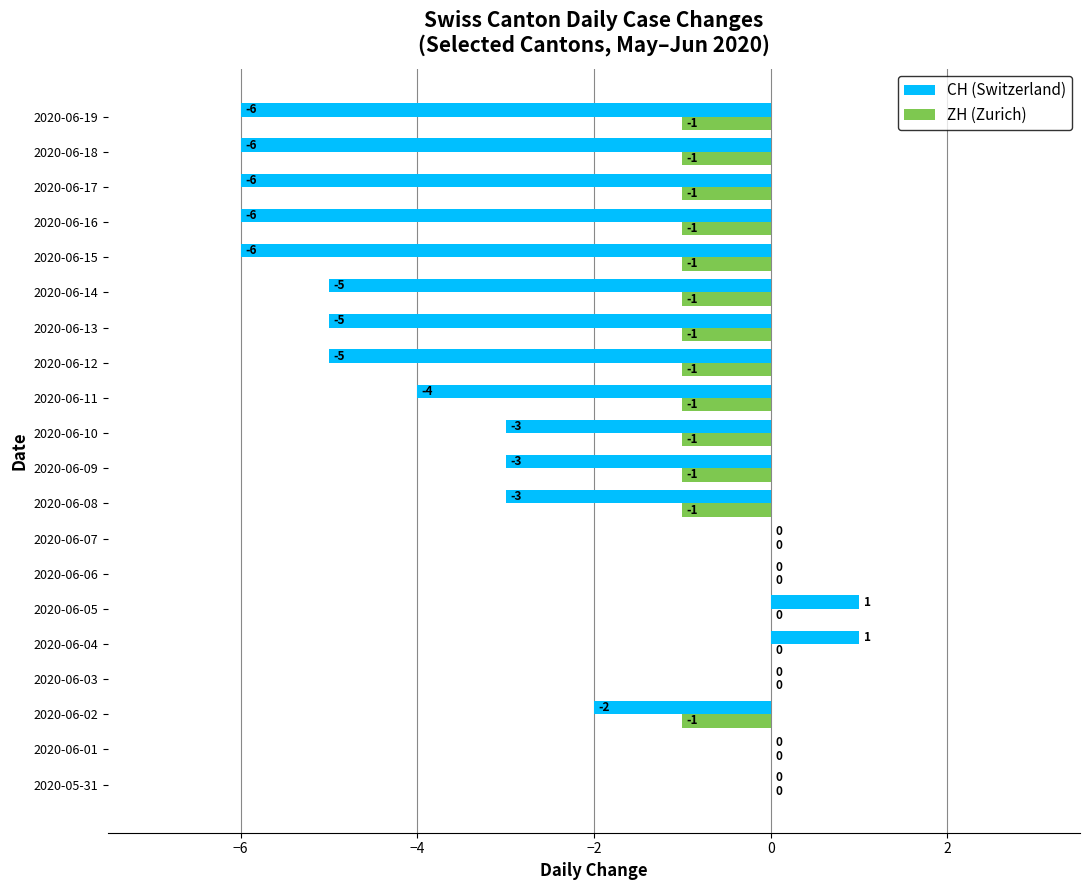

Which series has the largest total across all categories?

ZH (Zurich)